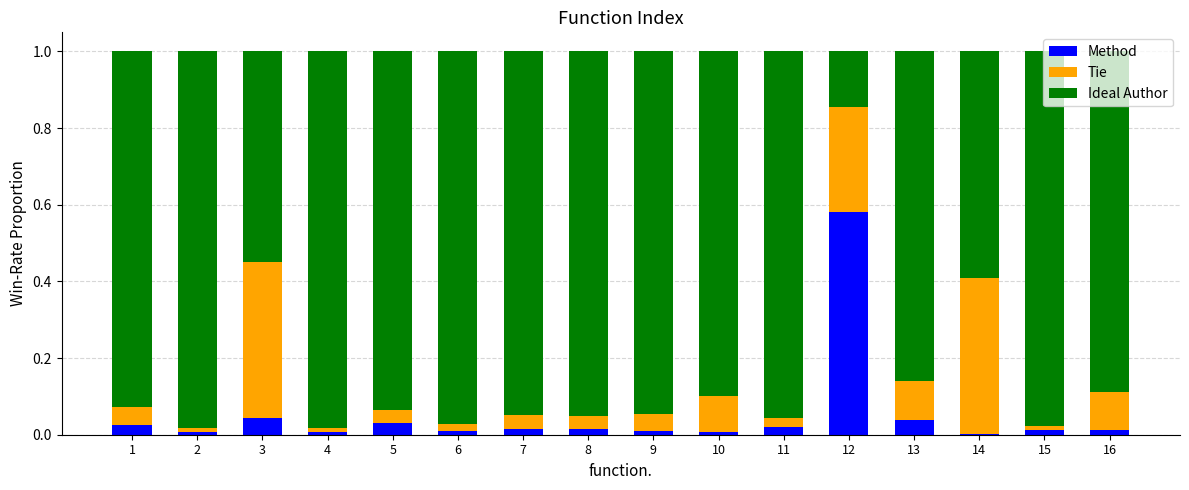

What is the sum of all Method values?

0.8